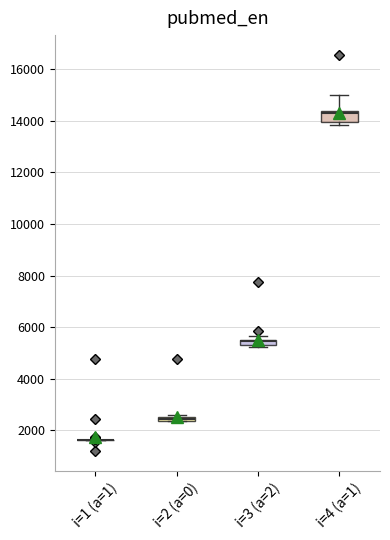

Where is the upper edge of the box for i=2 (a=0) on the y-axis? The values are not printed on the chart, so give them approximately, as read against the axis.

2600